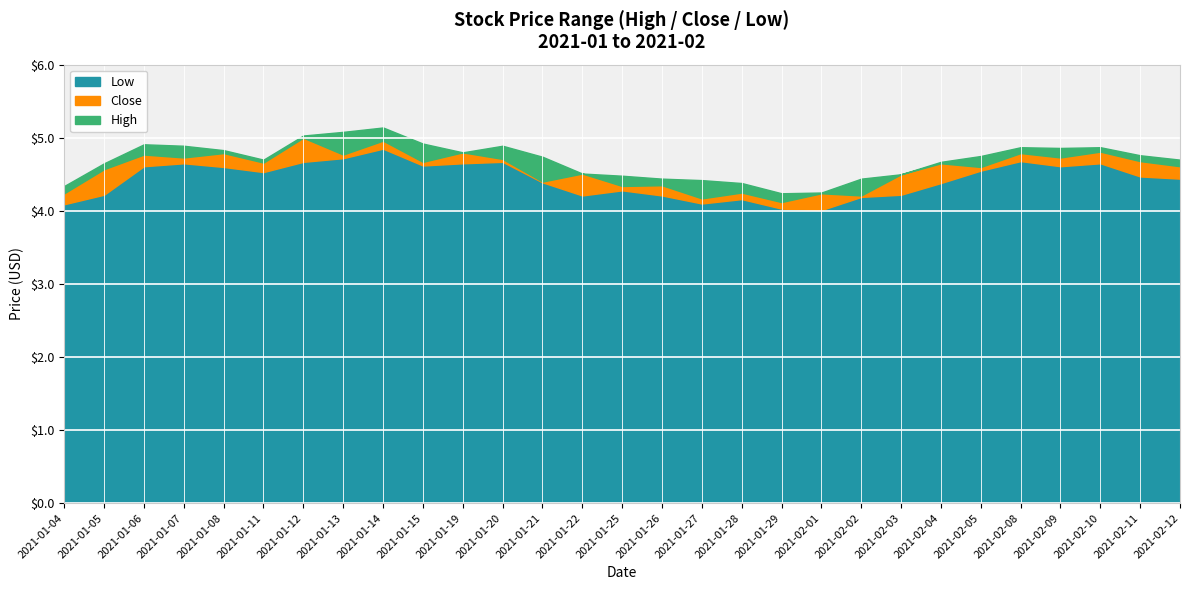

What is the difference between the Low values at 2021-01-04 and 2021-01-13?

0.6